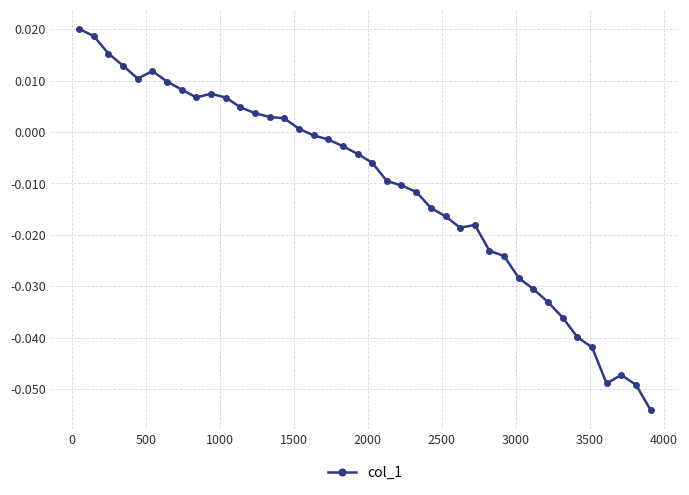

What is the sum of all values?

-0.4